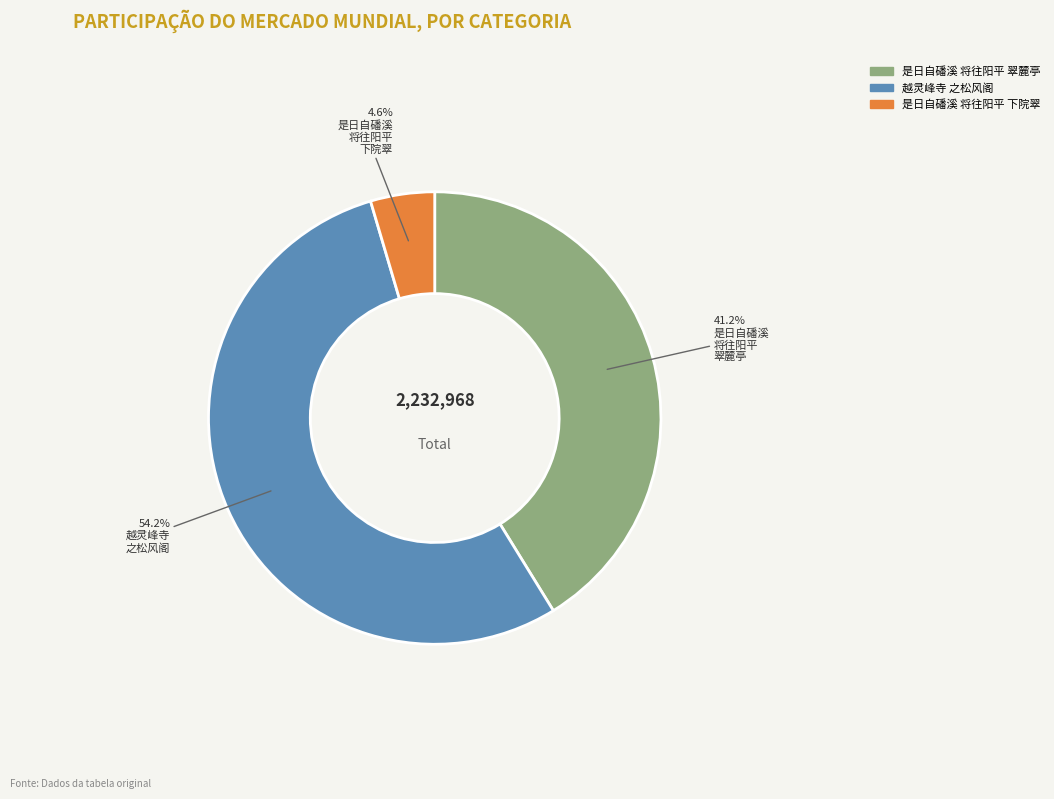

Is there any slice that represents more than half of the pie?

Yes